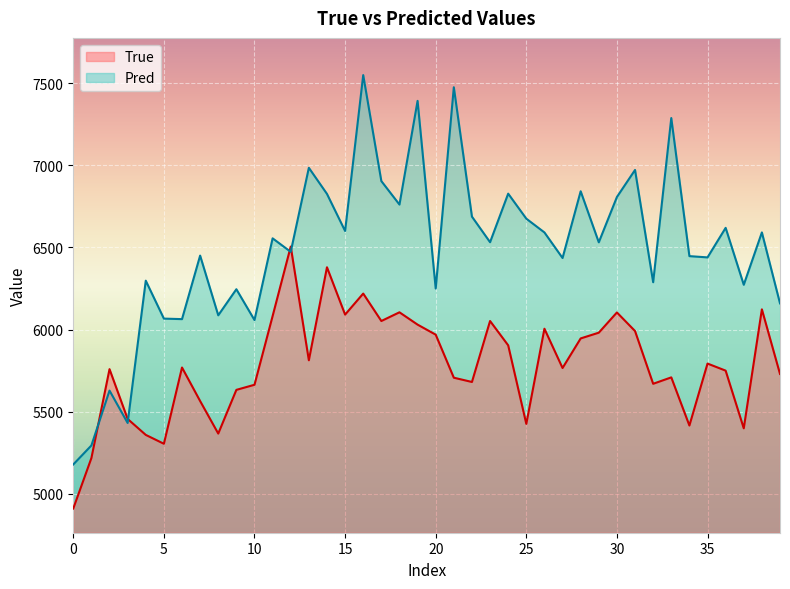

What is the label of the 9th point from the right?

31